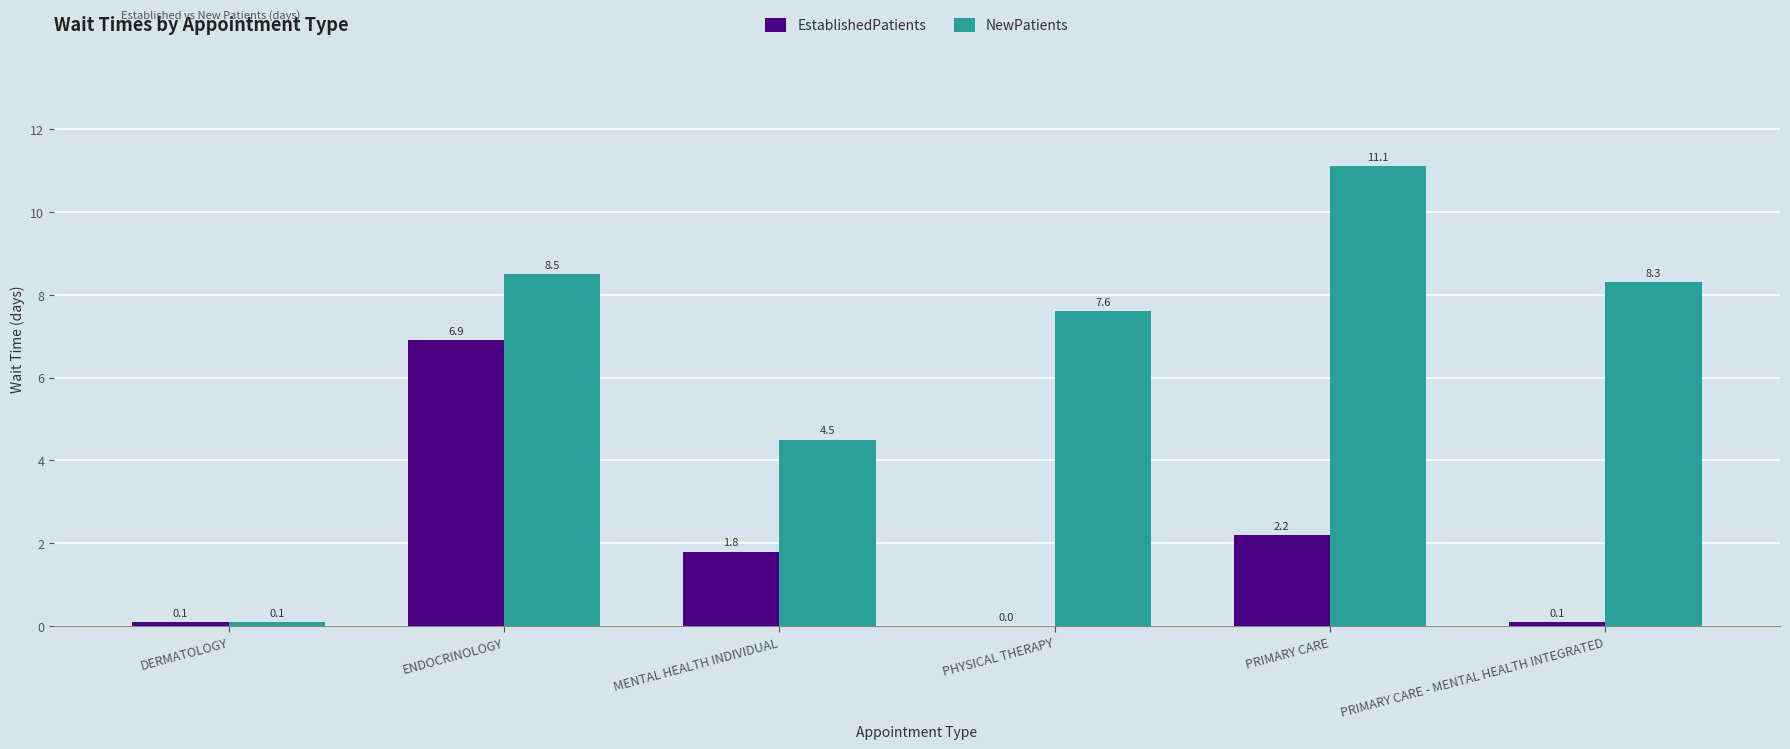

Which series changed the most between ENDOCRINOLOGY and PRIMARY CARE - MENTAL HEALTH INTEGRATED?

EstablishedPatients